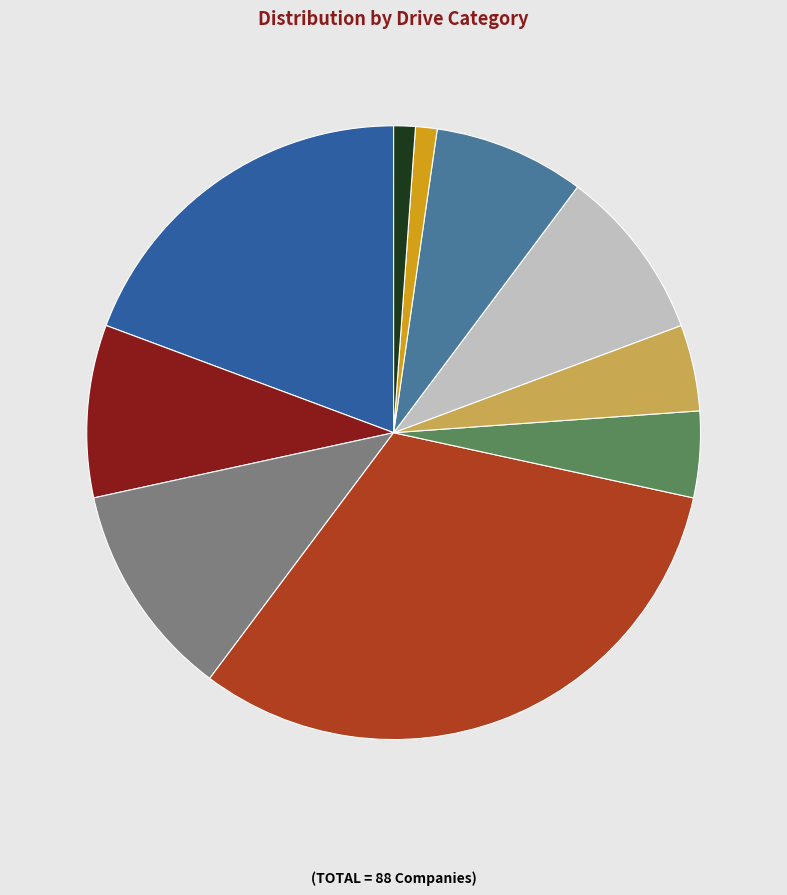

Combined, do Super Dream Internship and Dream Offer Internship account for over 50%?

No